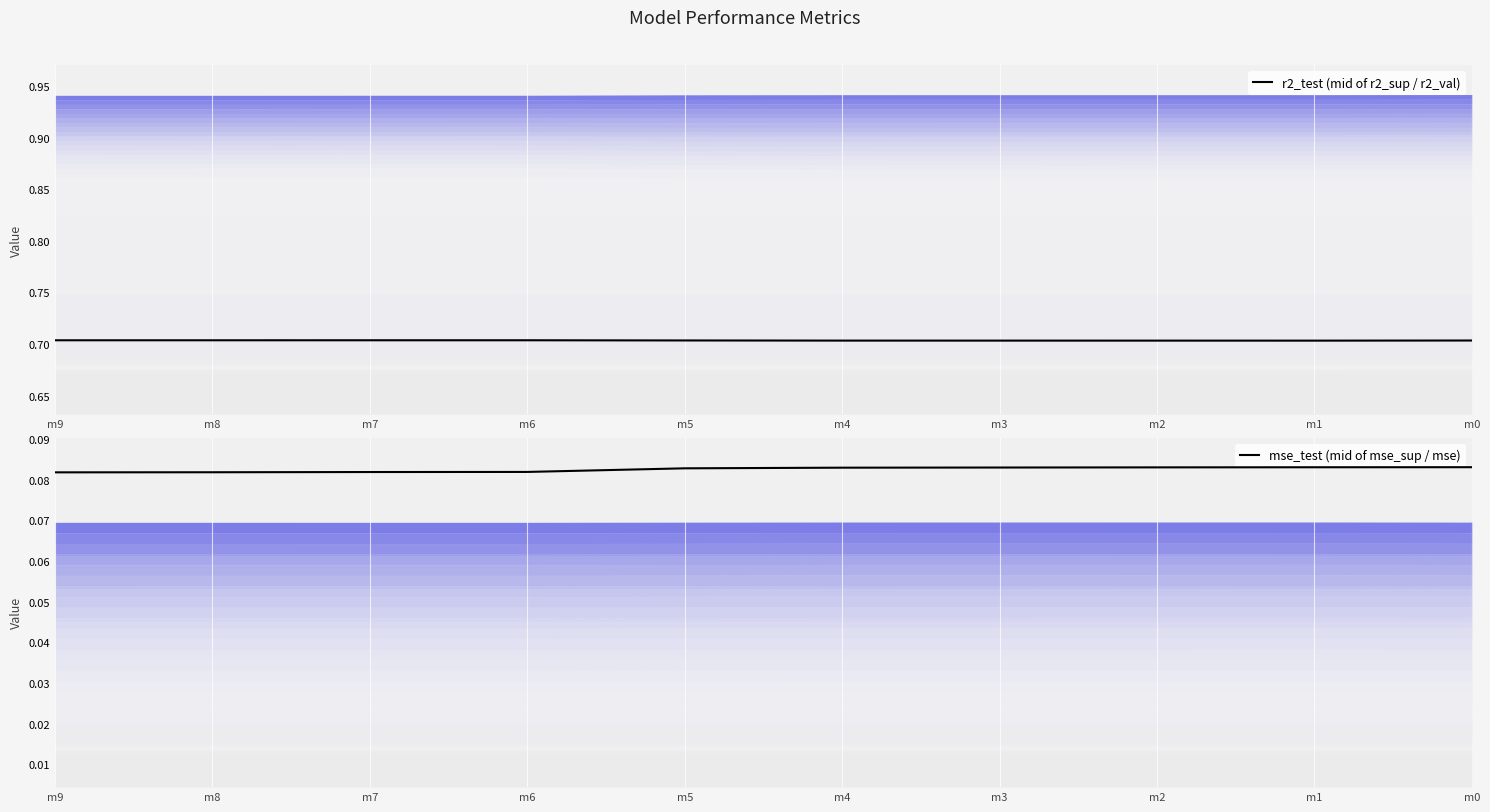

What is the average value of the mse_test (mid of mse_sup / mse) series?

0.1